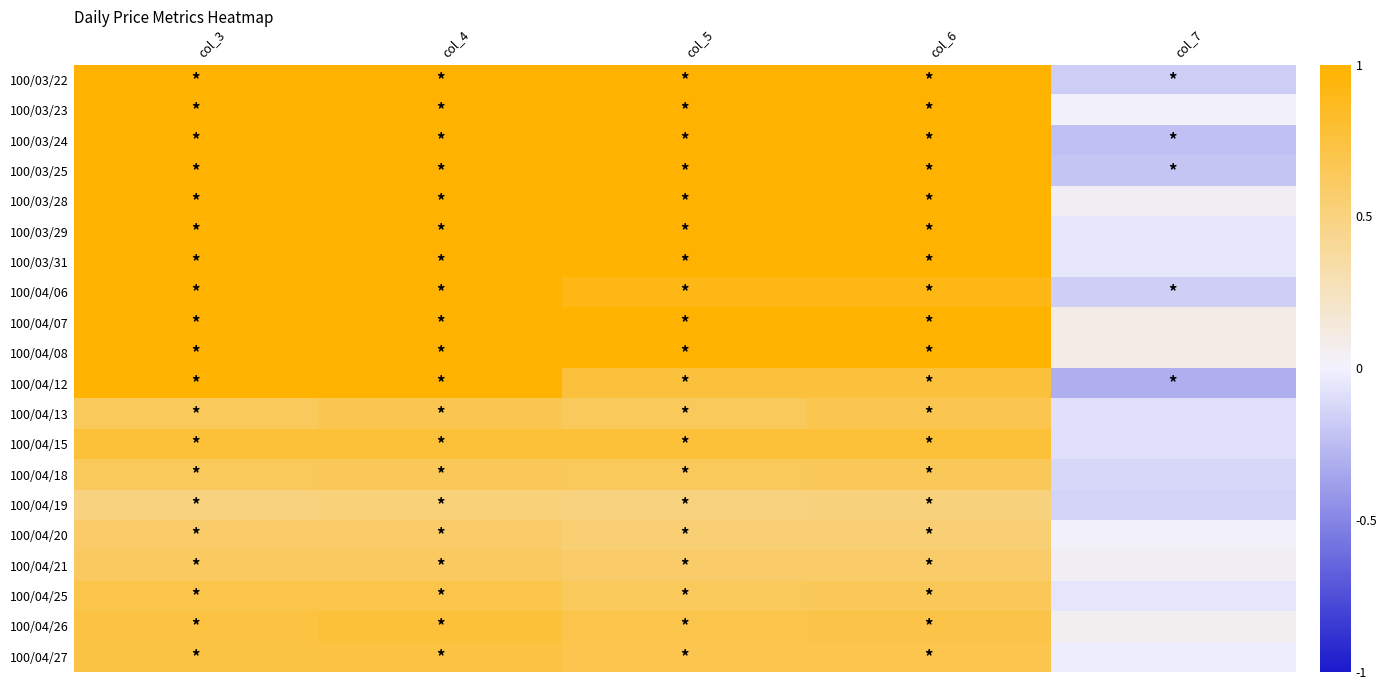

How many data points does each series have?

5